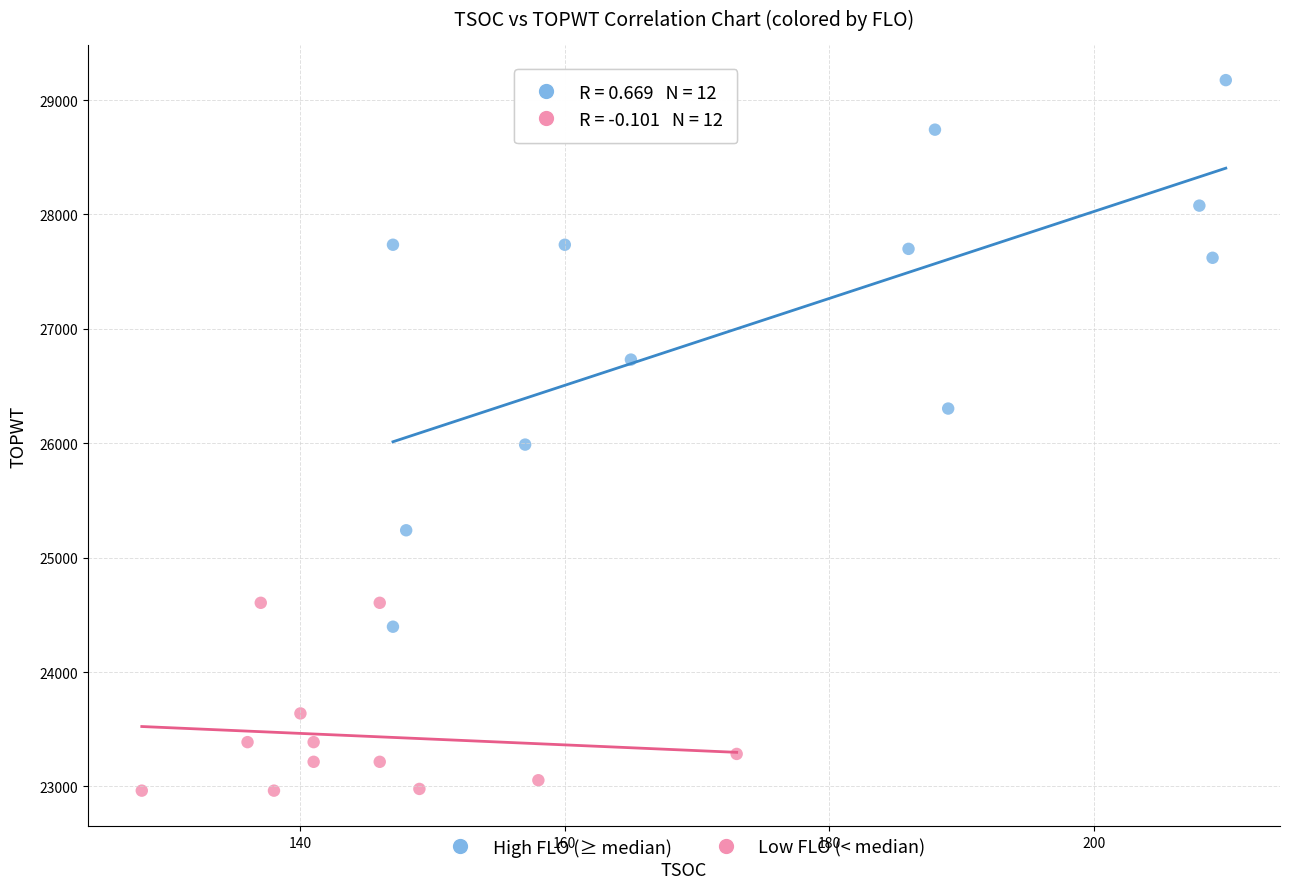

Which series has the widest spread of Y values?

High FLO (≥ median)